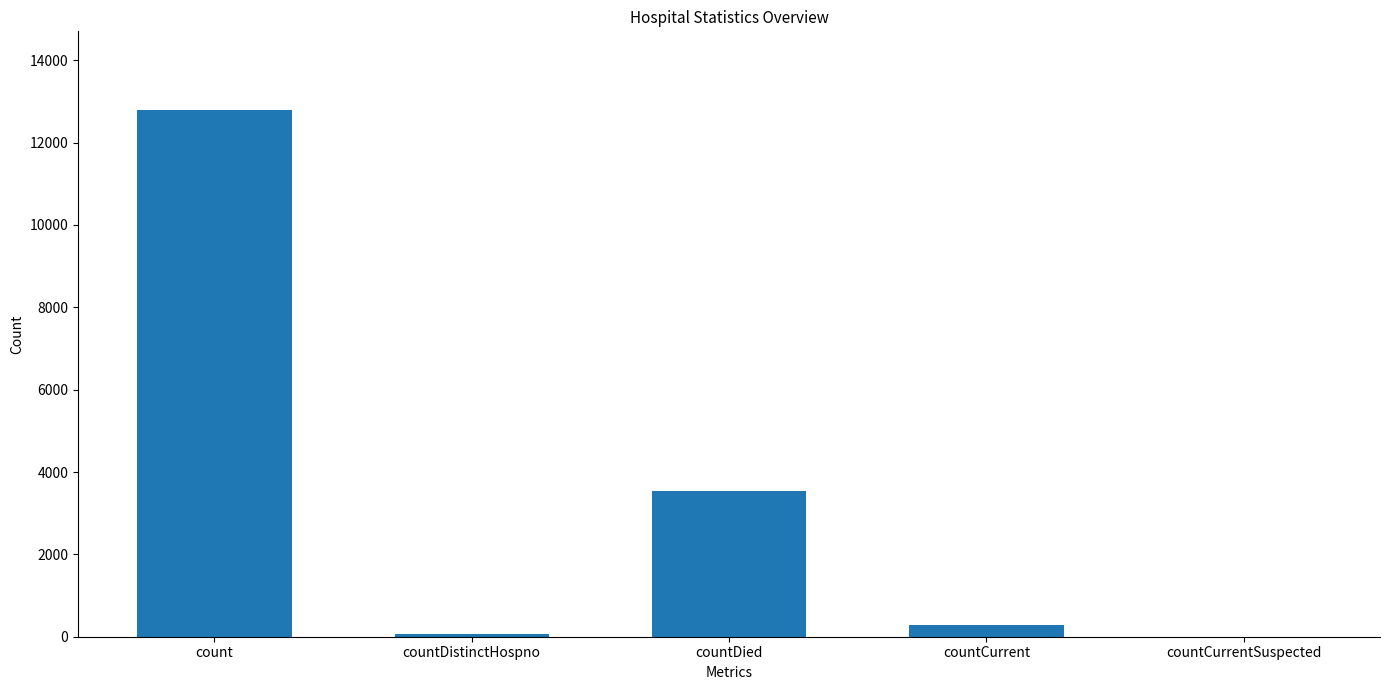

What is the difference between the values at count and countCurrentSuspected?

12784